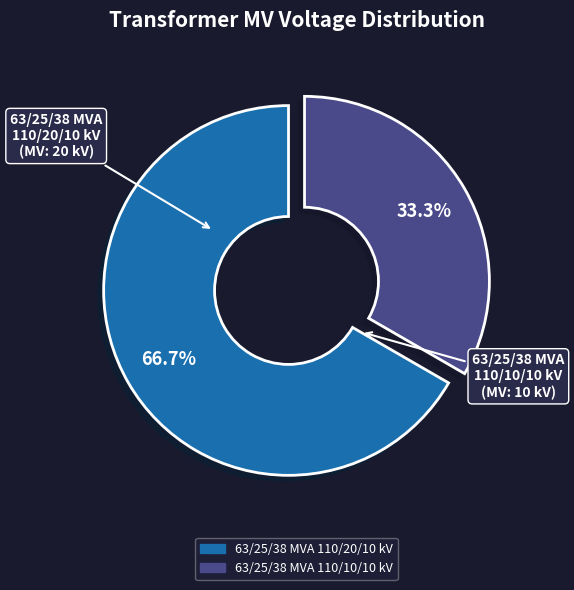

Which has a higher value, 63/25/38 MVA 110/10/10 kV or 63/25/38 MVA 110/20/10 kV?

63/25/38 MVA 110/20/10 kV